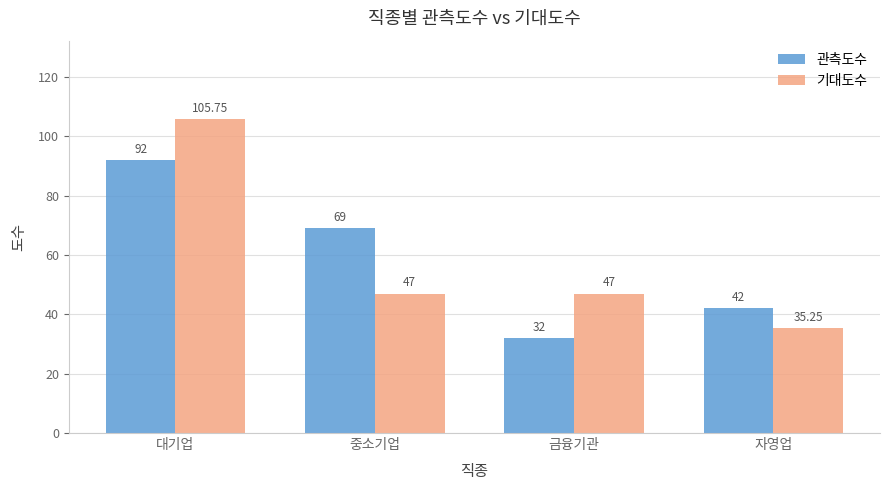

What is the label of the 1st bar from the left?

대기업